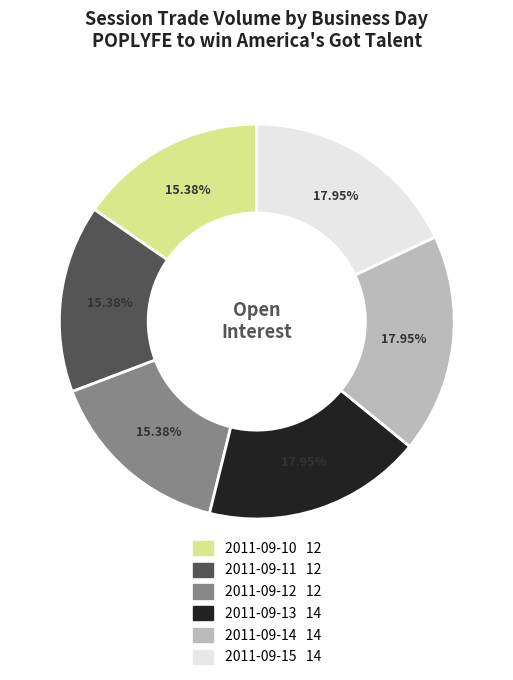

Does any single category account for the majority?

No